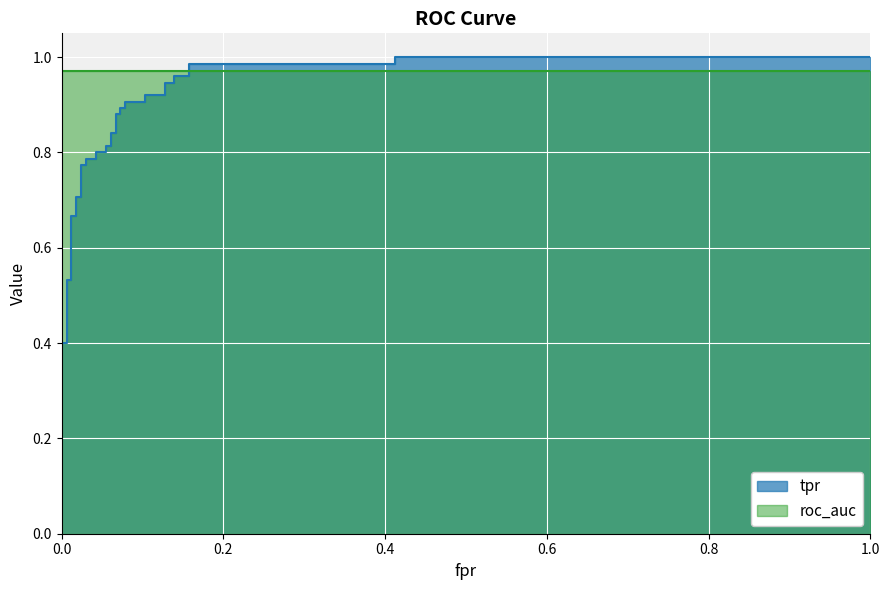

Between 1.0 and 0.0, which is larger?

1.0